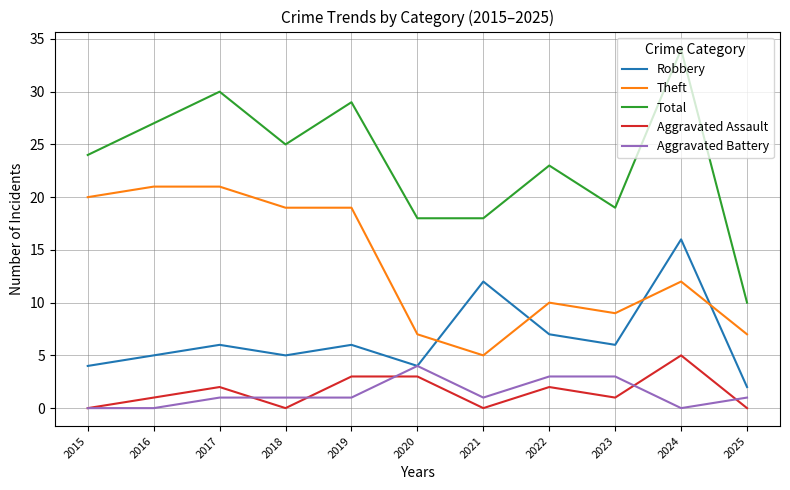

True or false: Theft and Total cross at least once.

False